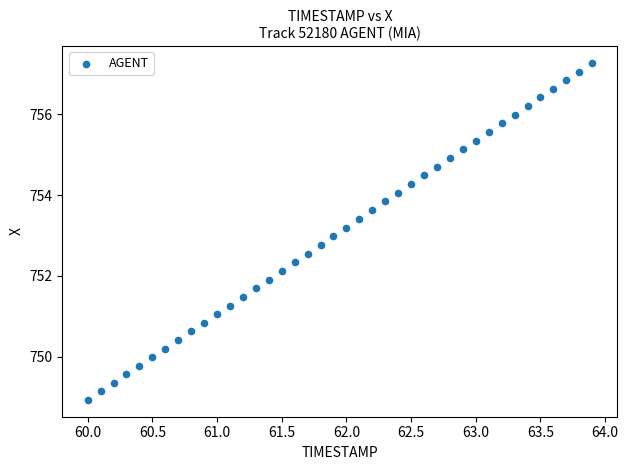

What is the range of X values (max minus min)?

3.9